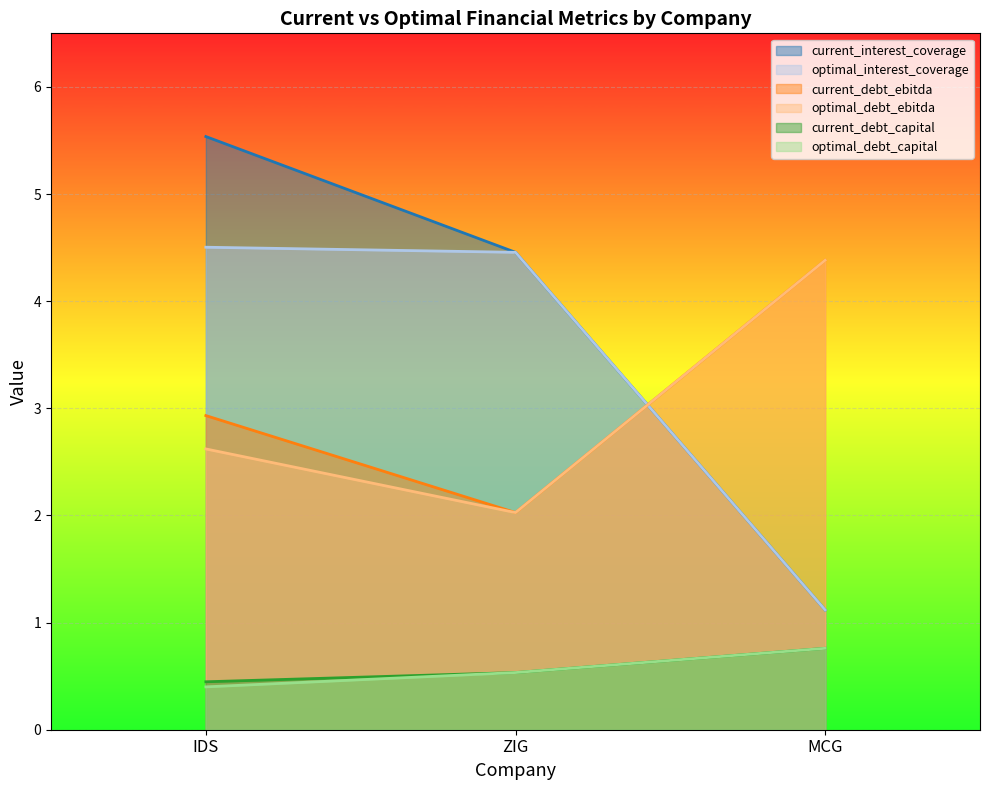

What is the greatest value displayed?

5.5